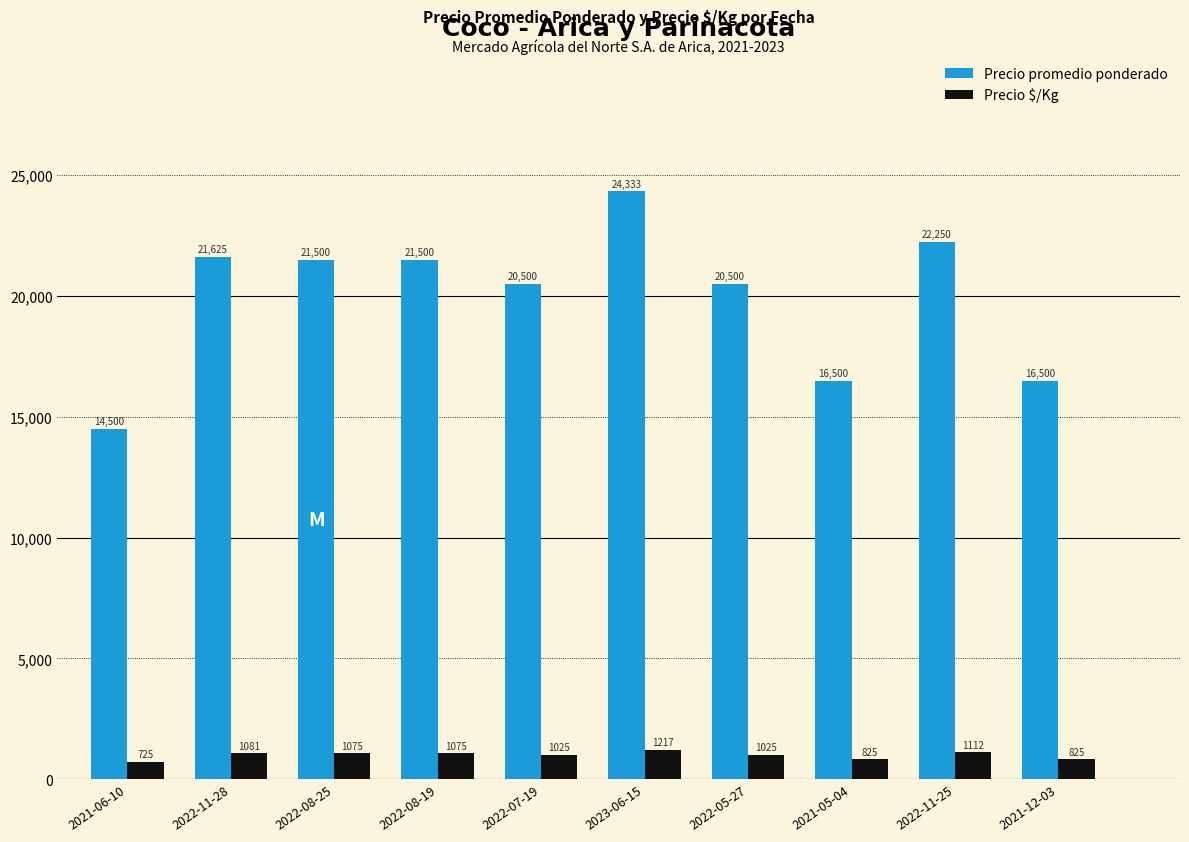

What are all the series names shown in the legend?

Precio promedio ponderado, Precio $/Kg